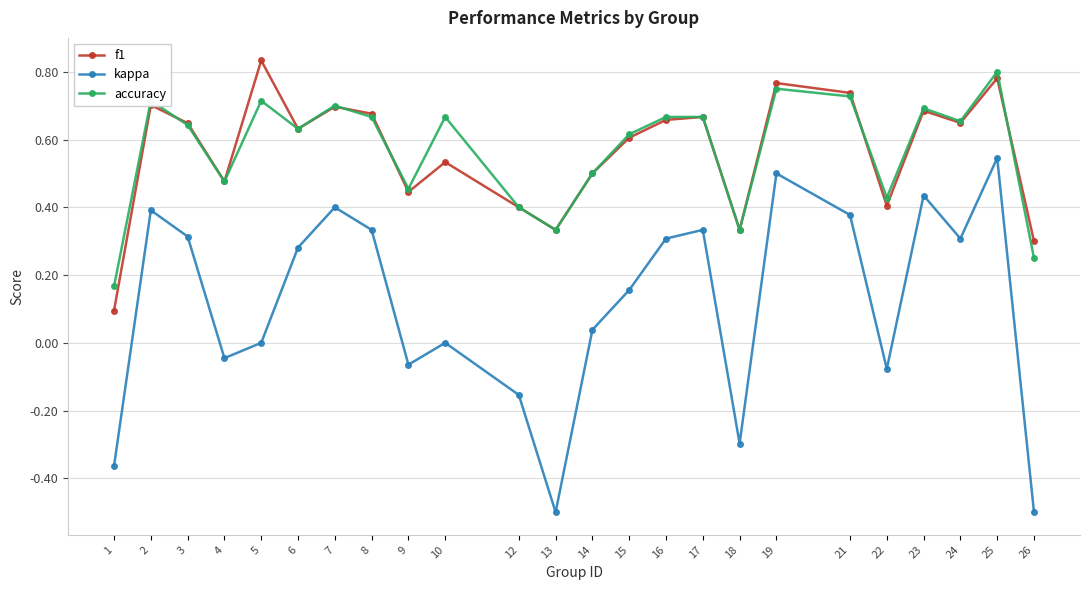

True or false: kappa and f1 intersect in this chart.

False